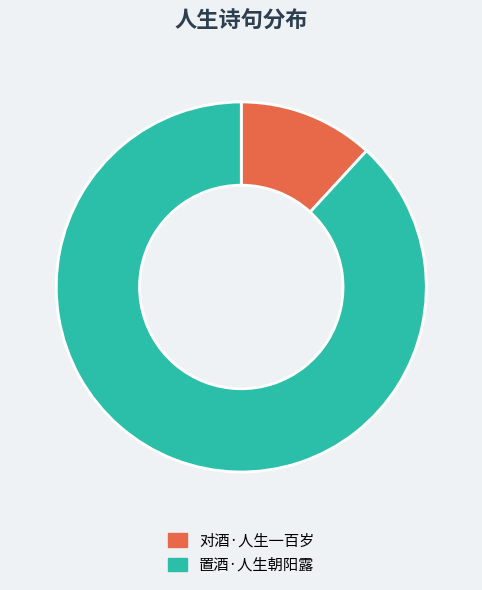

Rank the categories by value from highest to lowest.

置酒·人生朝阳露, 对酒·人生一百岁